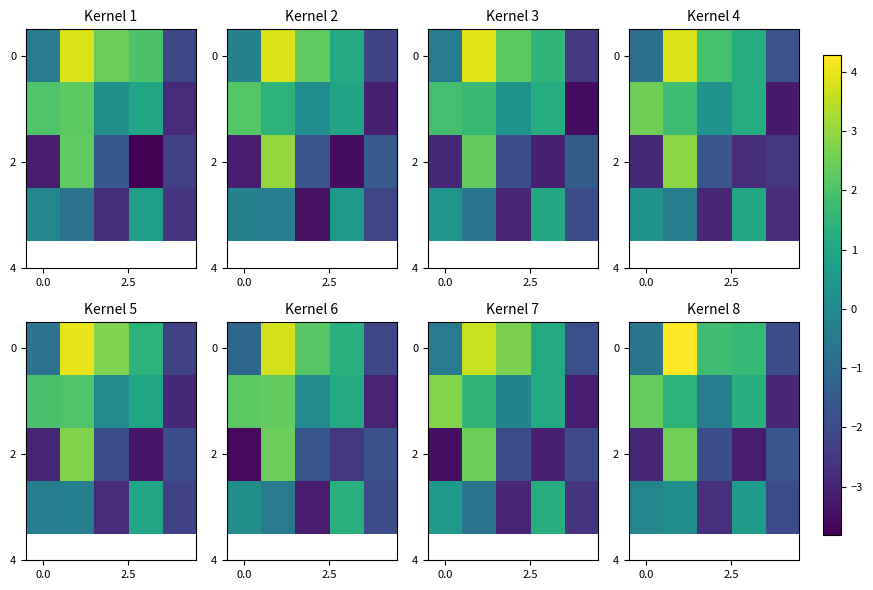

Which has a higher value, 4 or 3?

3